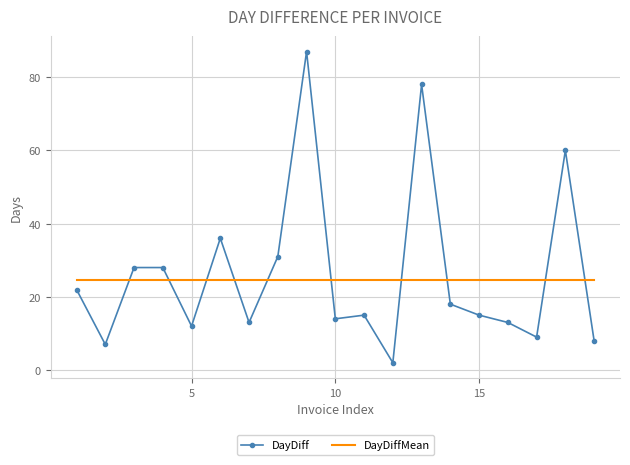

What is the greatest value displayed?

87.0